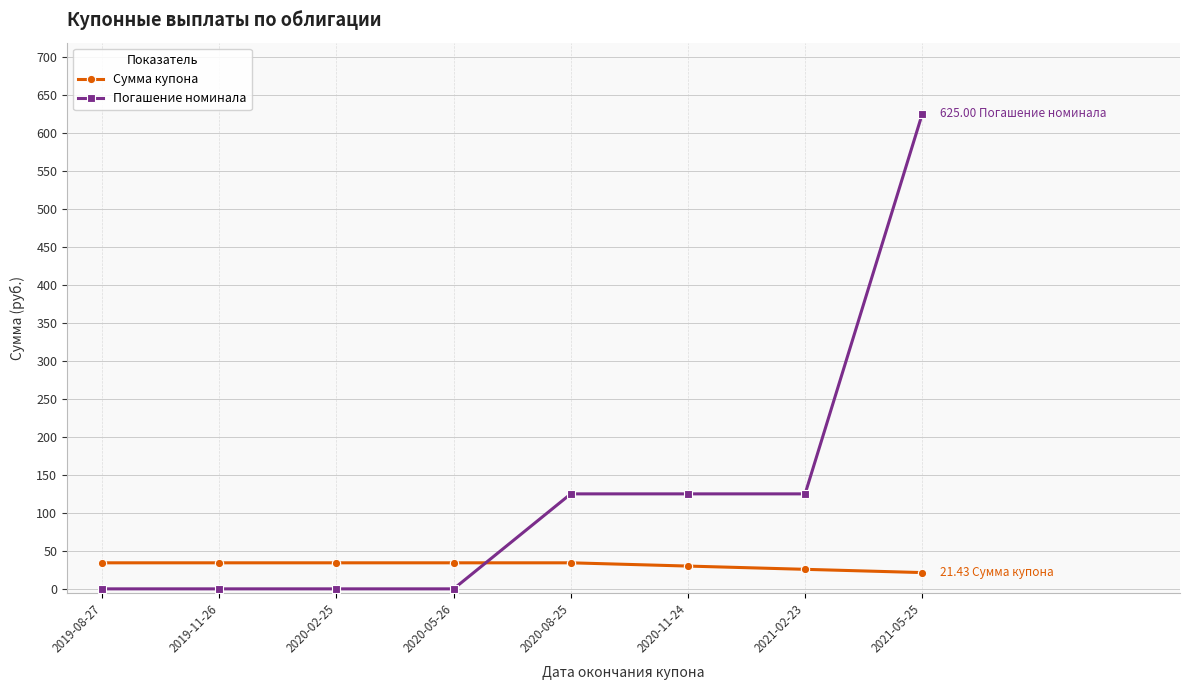

Which series has the widest spread of values?

Погашение номинала